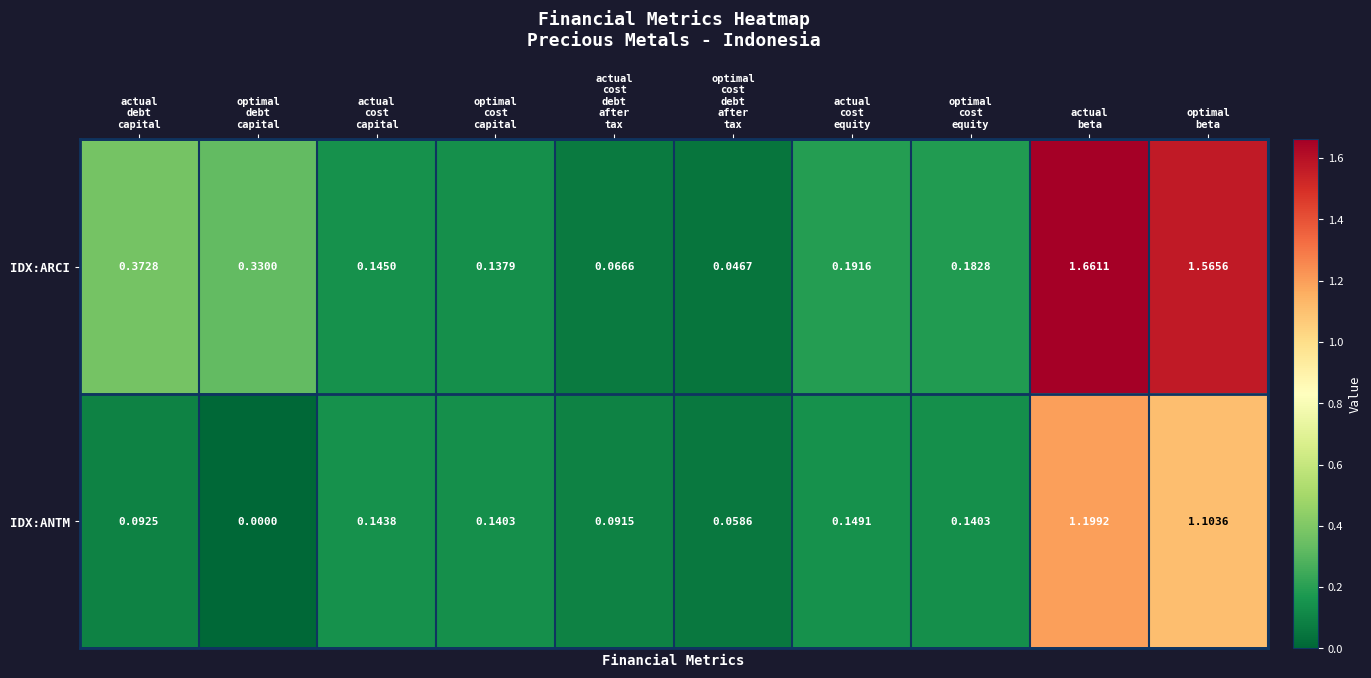

At which category does the chart reach its minimum across all series?

optimal
debt
capital